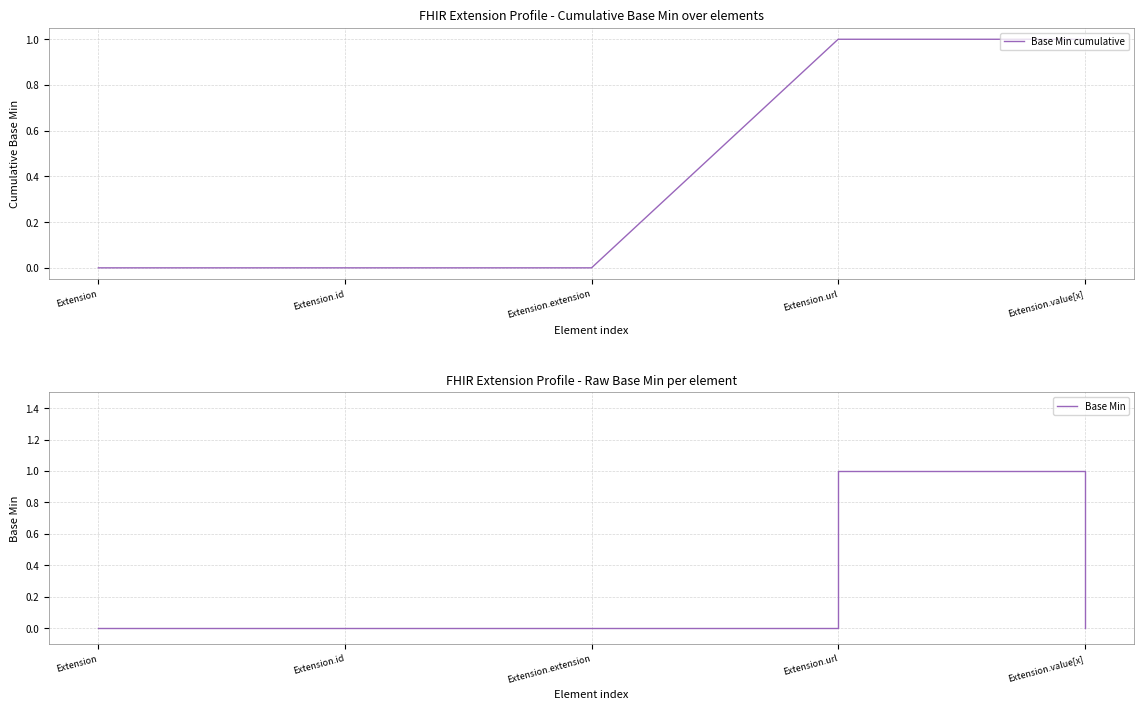

List the labels in order of Base Min cumulative value, smallest first.

Extension, Extension.id, Extension.extension, Extension.url, Extension.value[x]